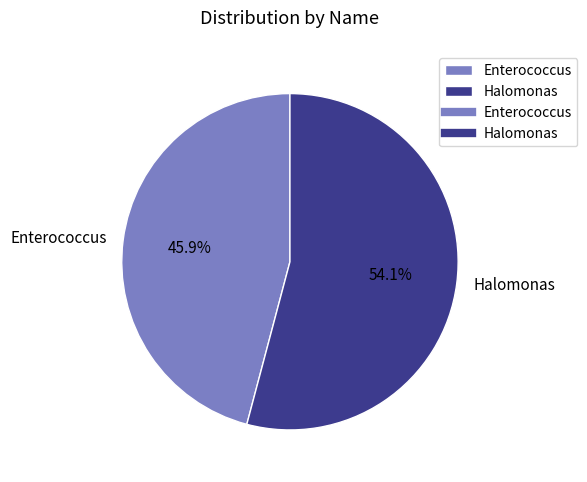

Is the sum of Halomonas and Enterococcus greater than half?

Yes